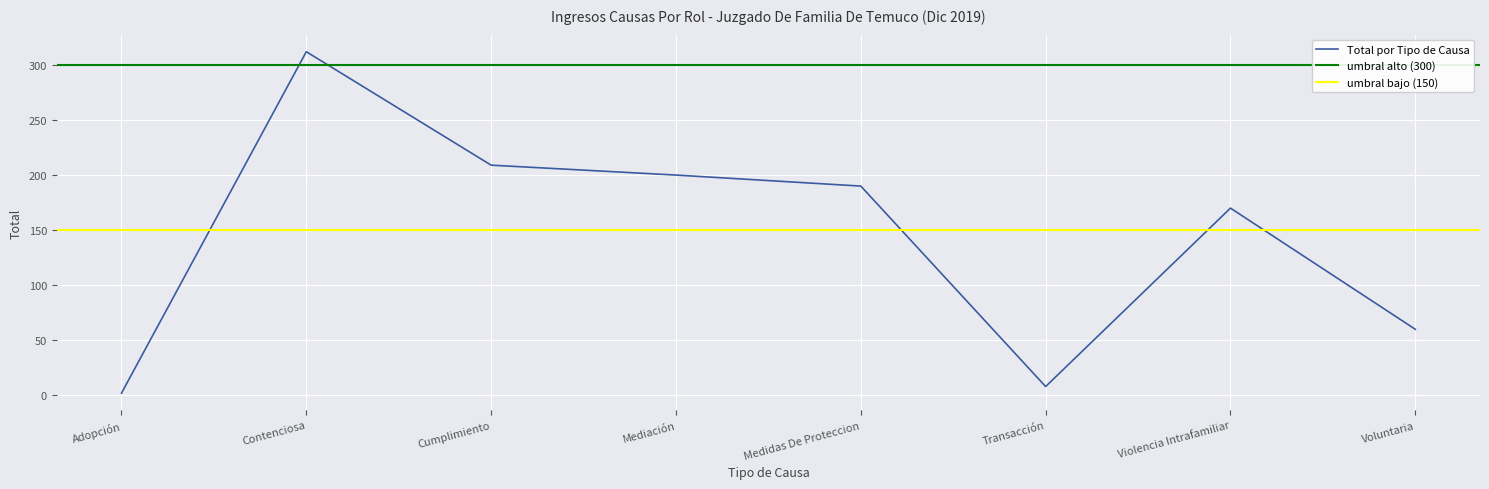

What is the minimum value shown in the chart?

2